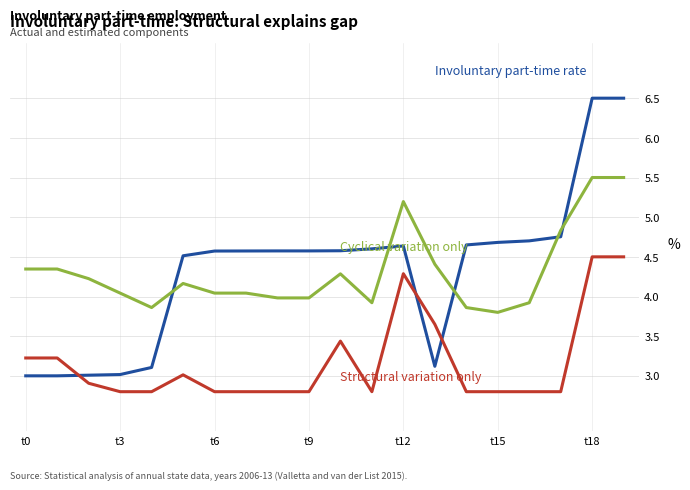

What is the smallest value displayed?

2.8